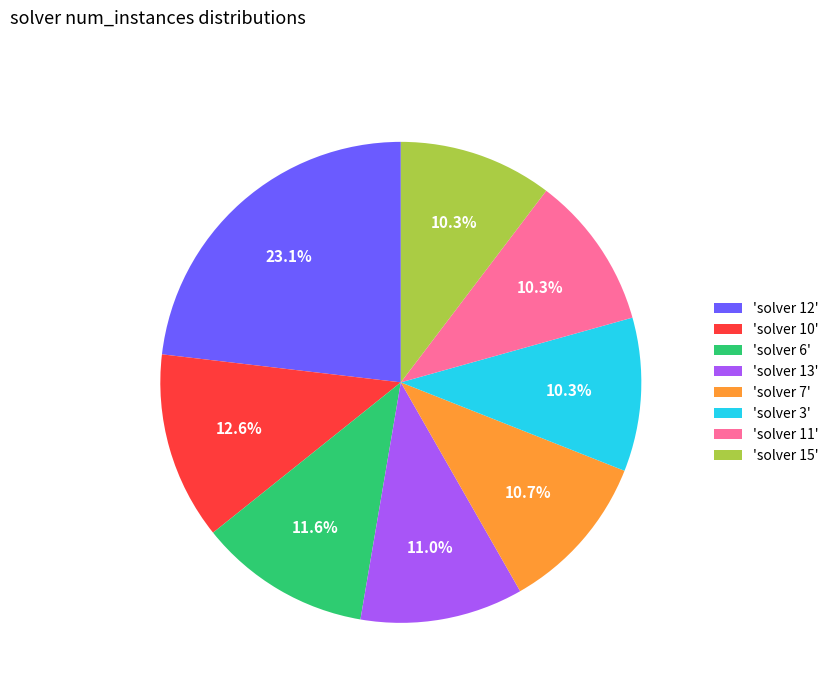

Is the sum of 'solver 15' and 'solver 7' greater than half?

No